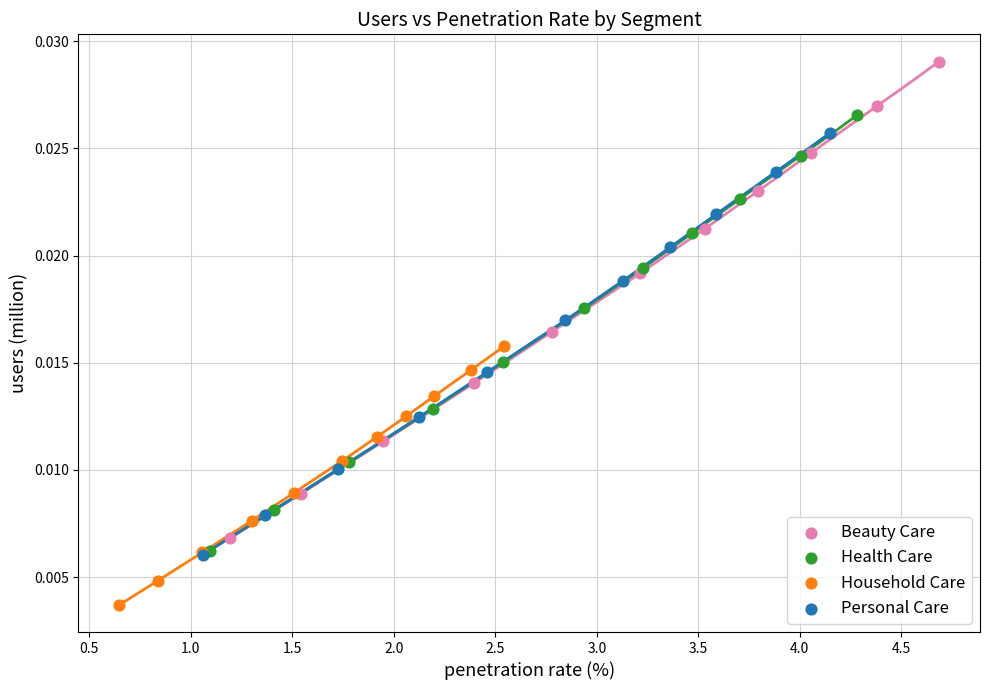

Which series contains the highest Y value?

Beauty Care